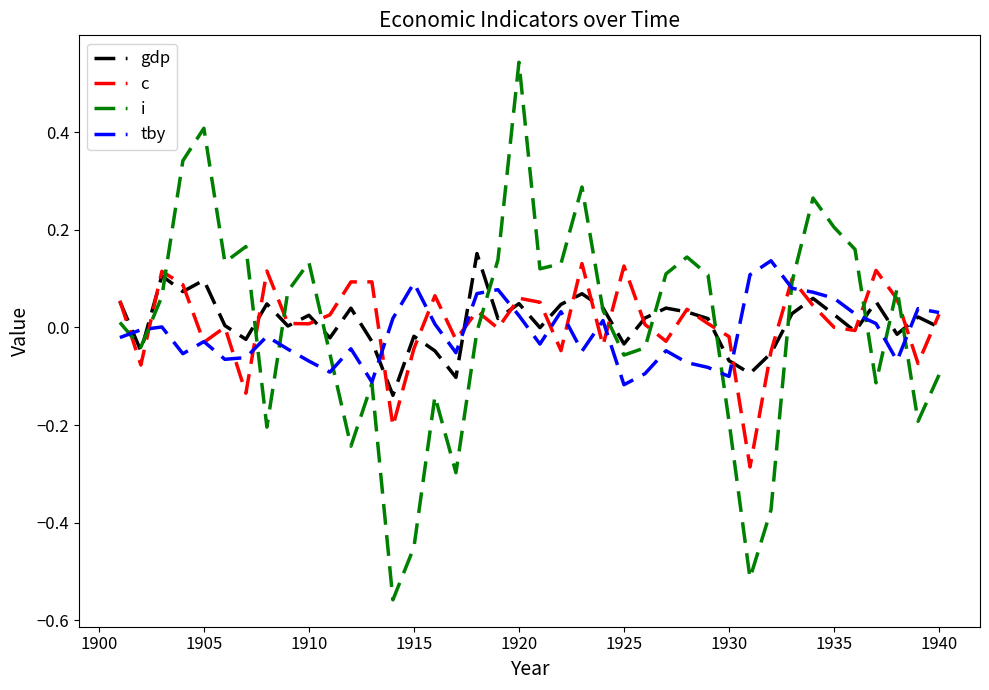

What is the sum of all gdp values?

0.4